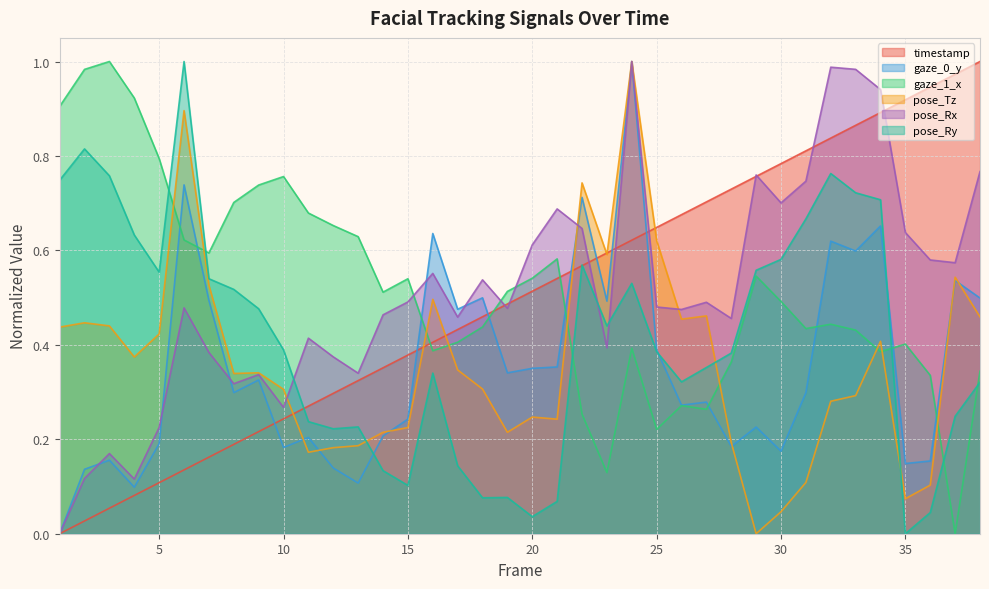

What is the total value across all series at 12?

1.9